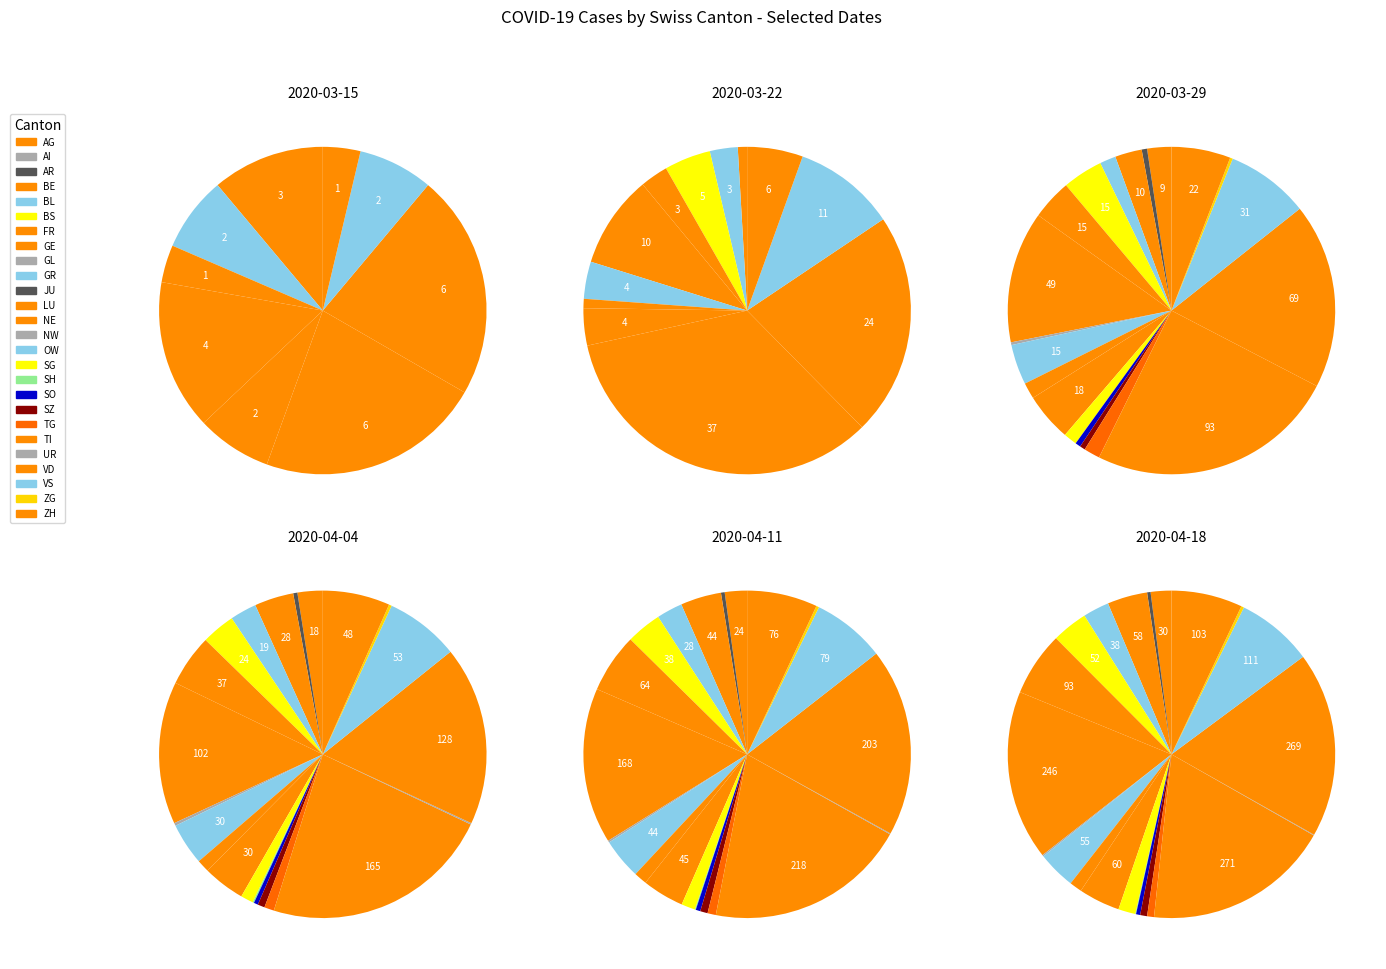

What percentage is NOT represented by TG?

100.0%